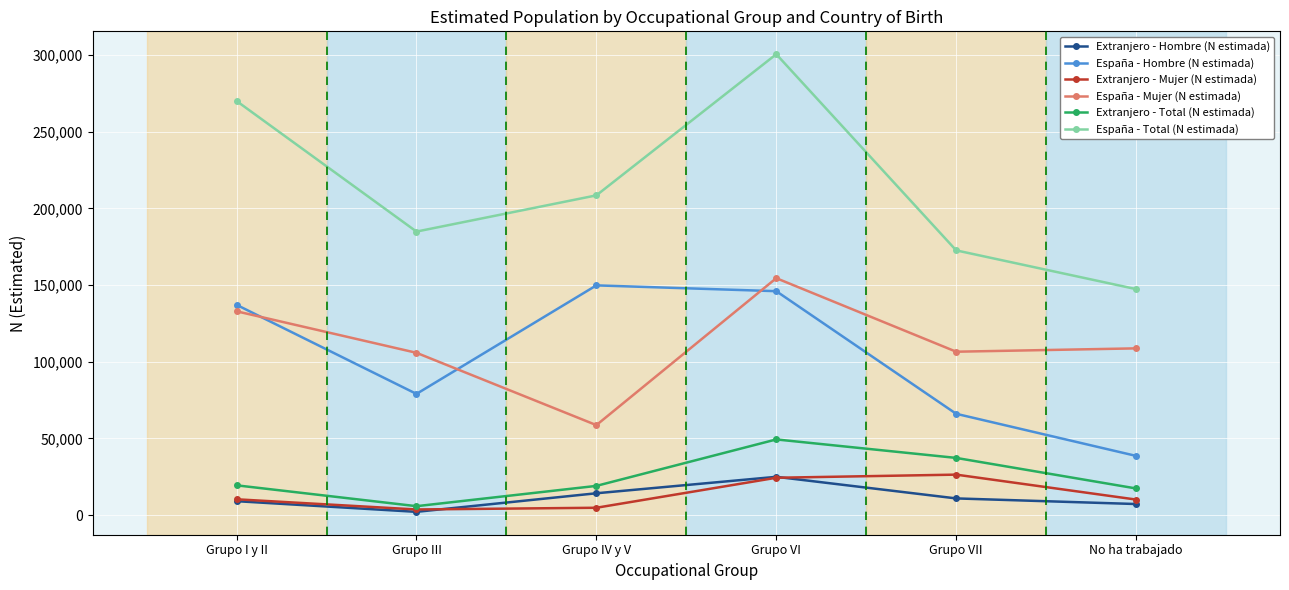

At which category is the sum across all series the highest?

Grupo VI